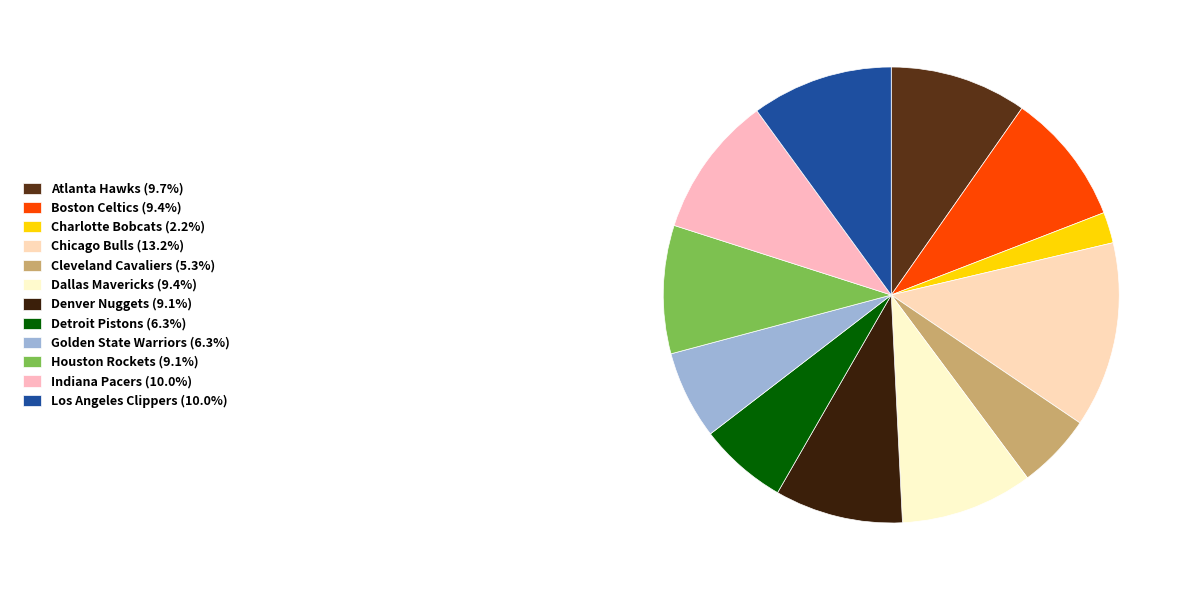

How many slices are in this pie chart?

12